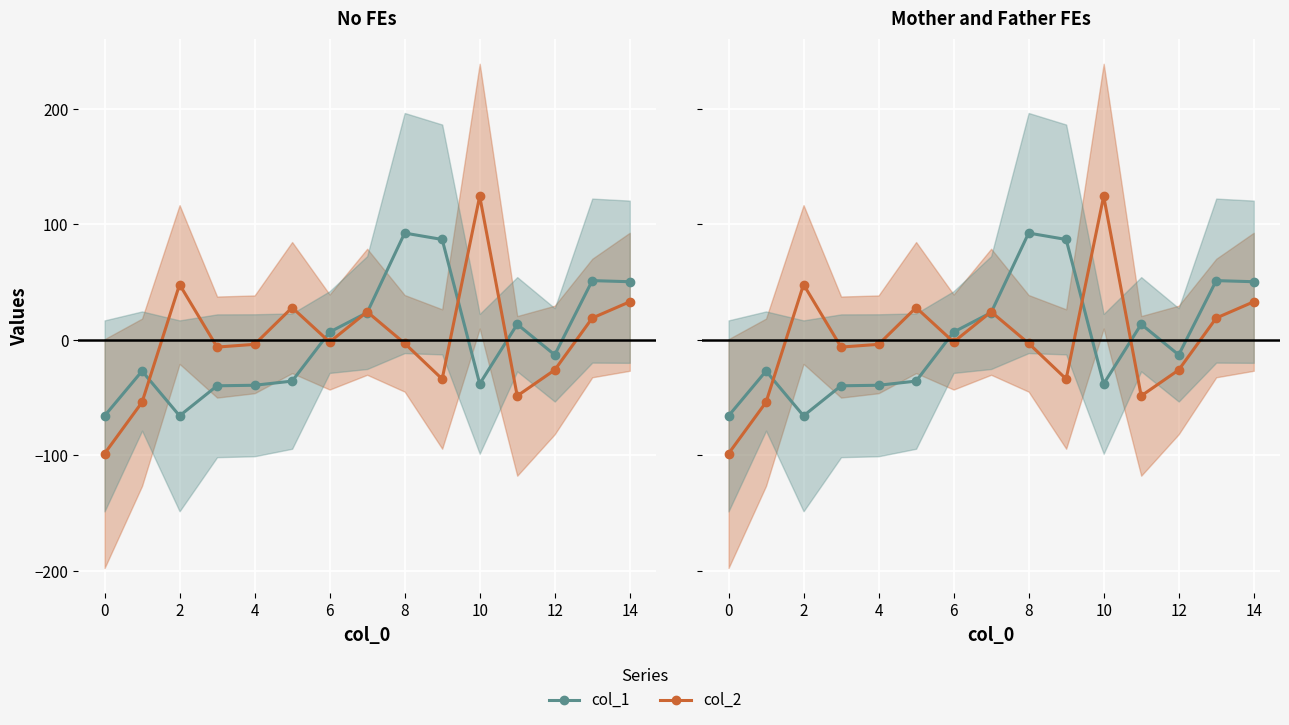

How many data points in col_1 are less than -13?

8